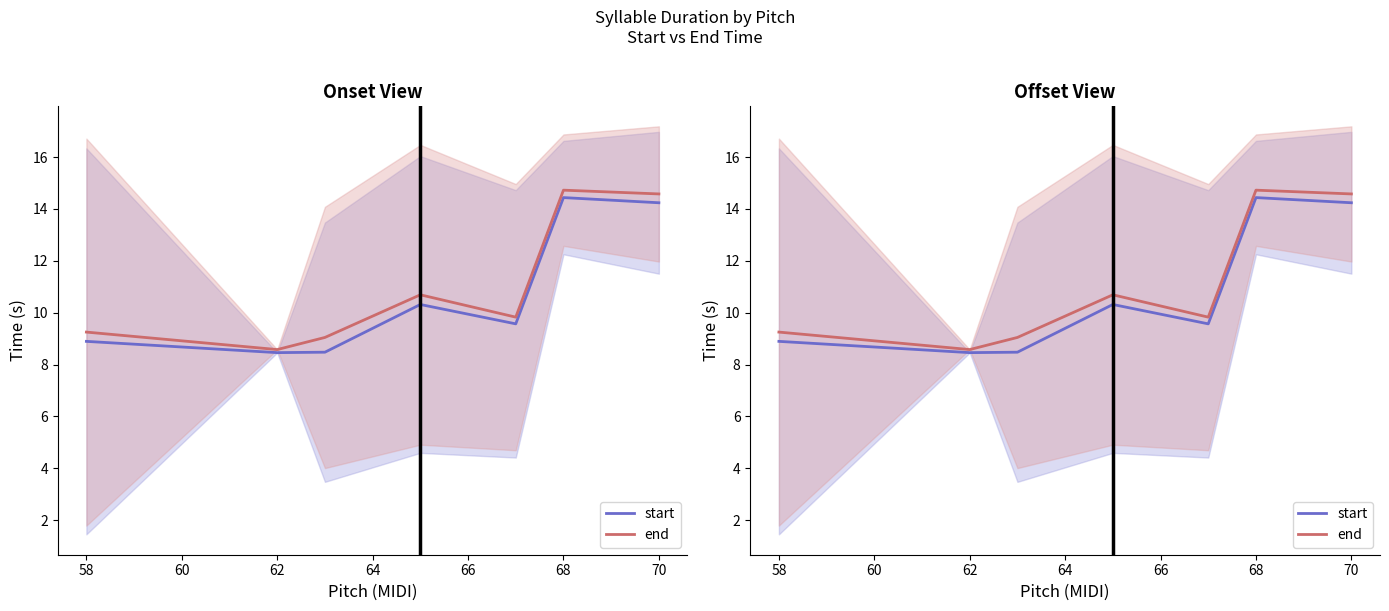

Rank the series by their maximum value, from lowest to highest.

start, end